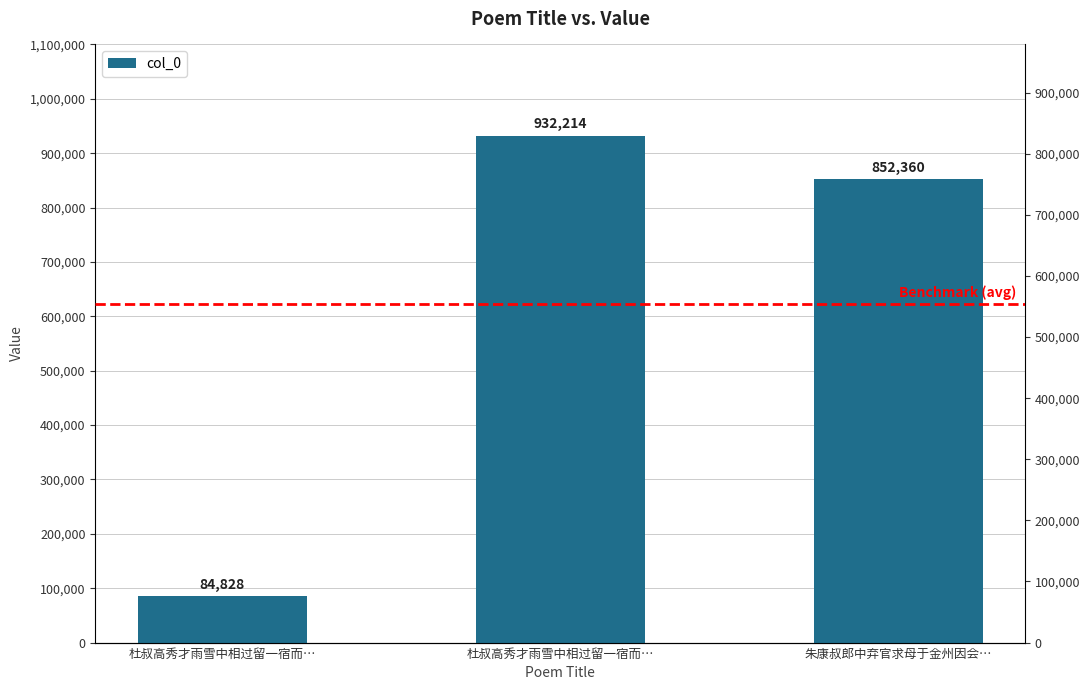

What is the change in value from 杜叔高秀才雨雪中相过留一宿而… to 朱康叔郎中弃官求母于金州因会…?

-79854